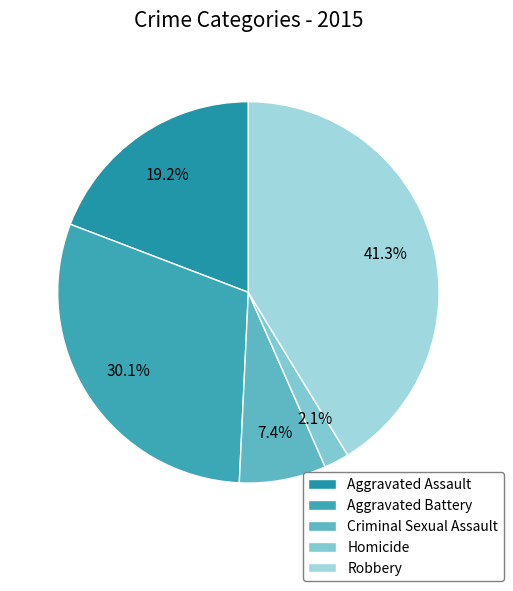

Which slice is the smallest?

Homicide